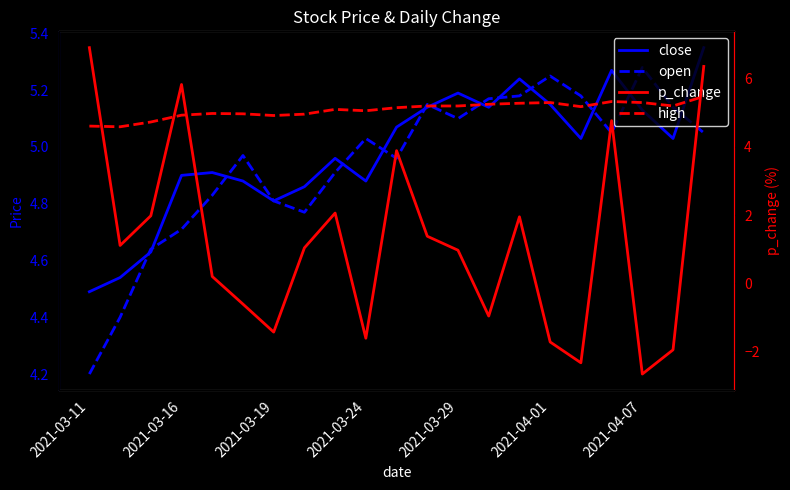

What position from the right is 17?

4